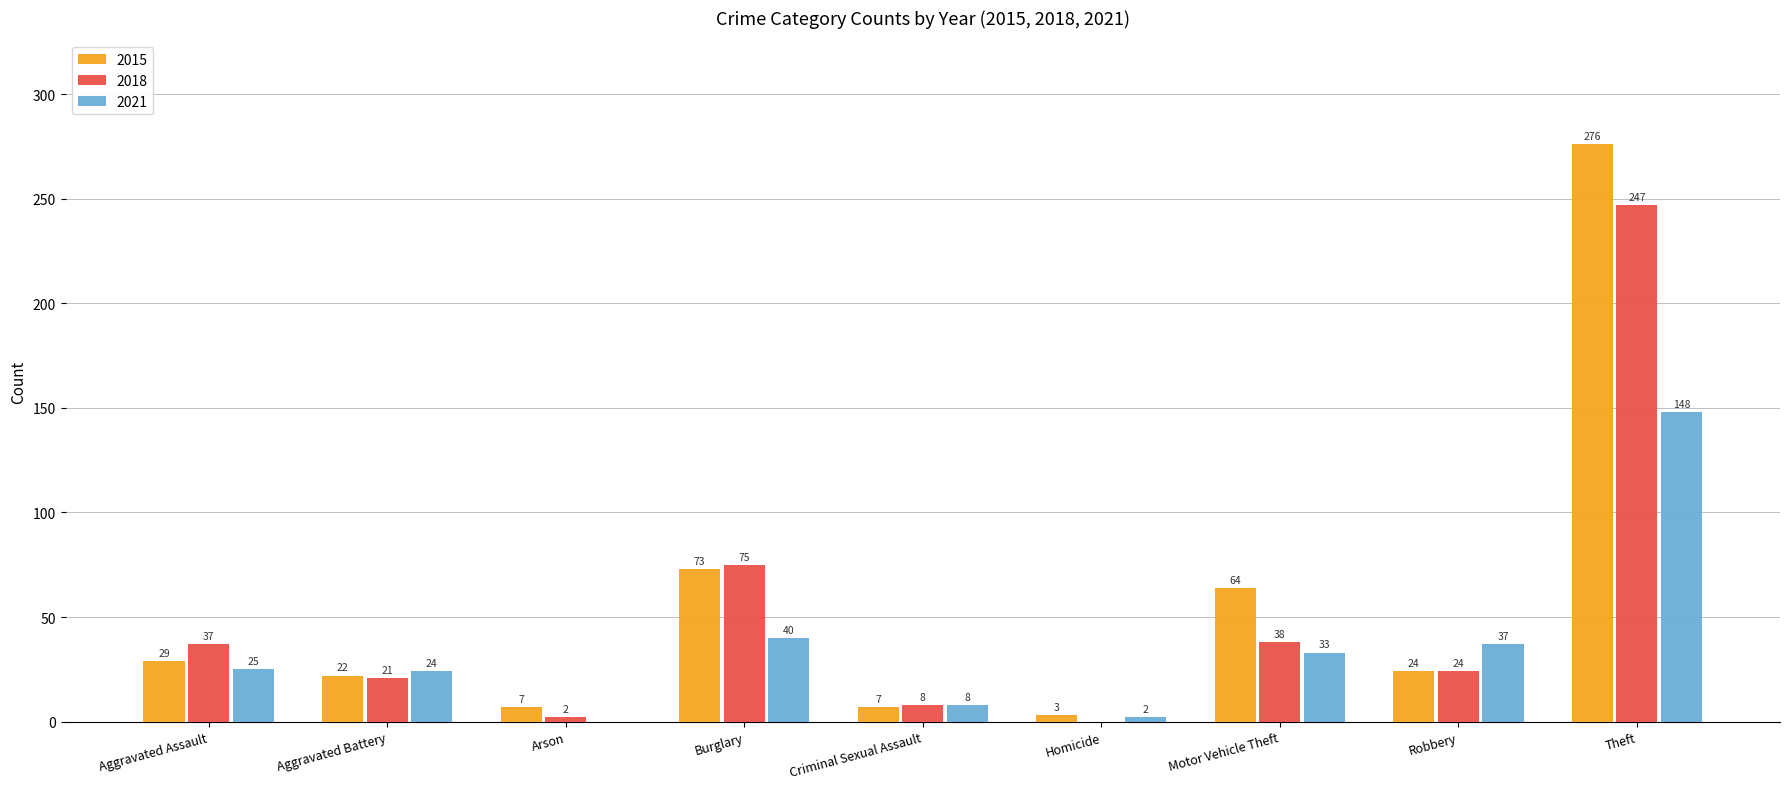

Is it true that 2018 equals 8 at Criminal Sexual Assault?

True